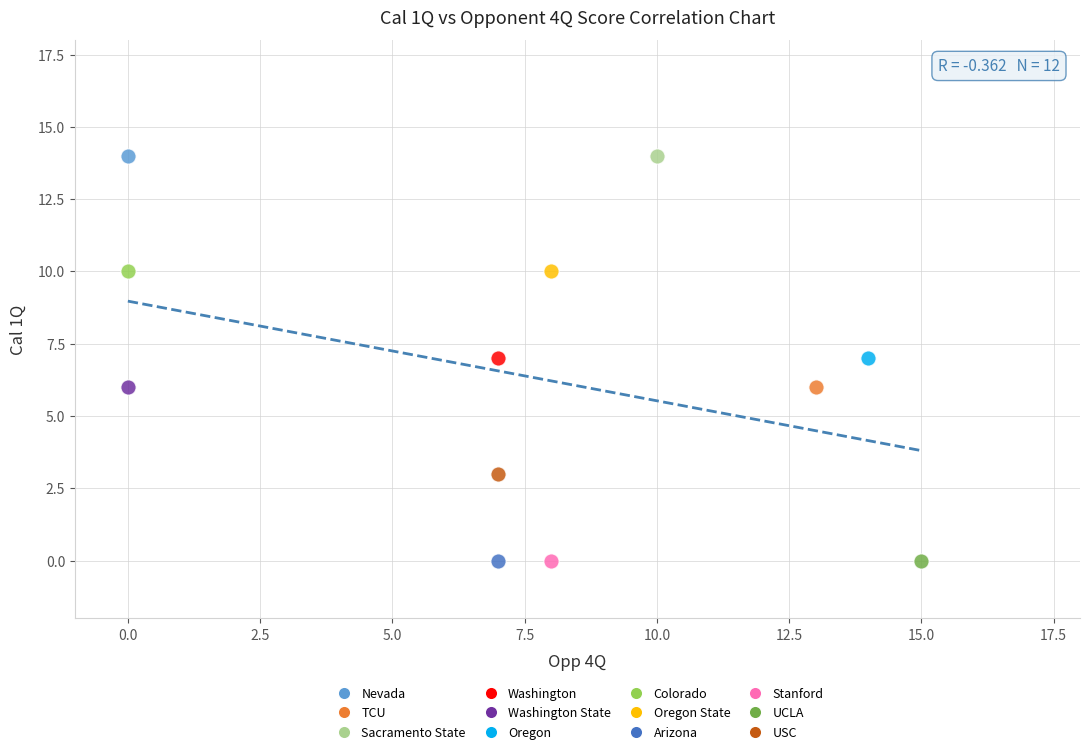

What are all the series names shown in the legend?

Nevada, TCU, Sacramento State, Washington, Washington State, Oregon, Colorado, Oregon State, Arizona, Stanford, UCLA, USC